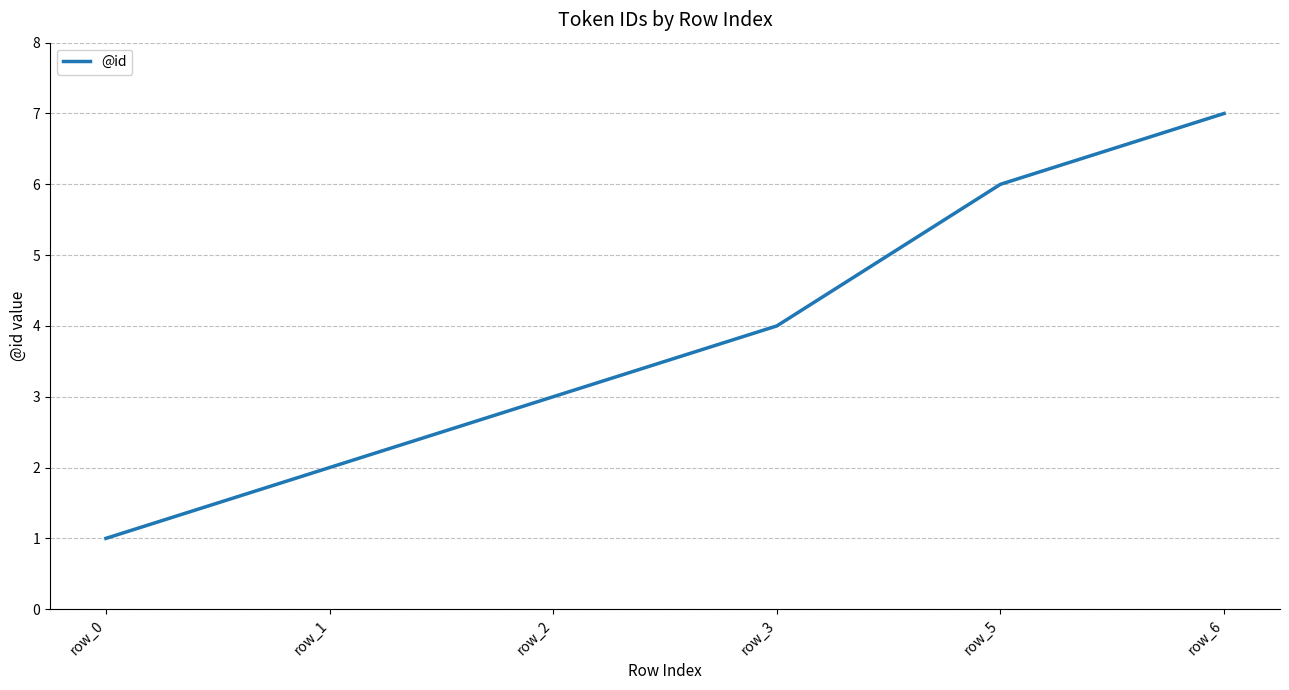

Between row_5 and row_2, which is larger?

row_5